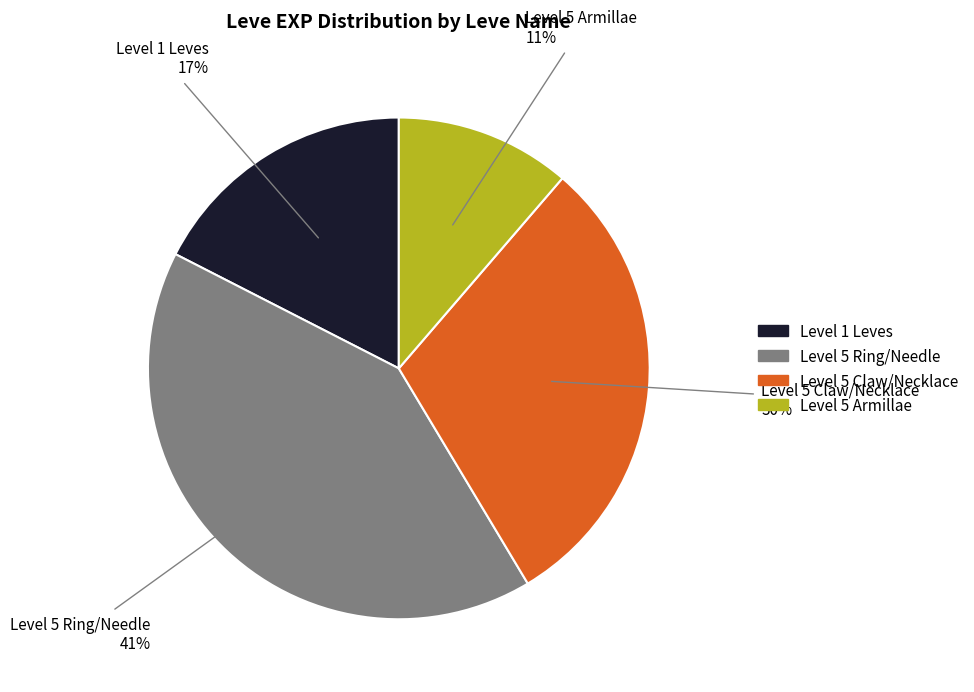

To the nearest percent, what is the difference between the largest and smallest slice percentages?

30%